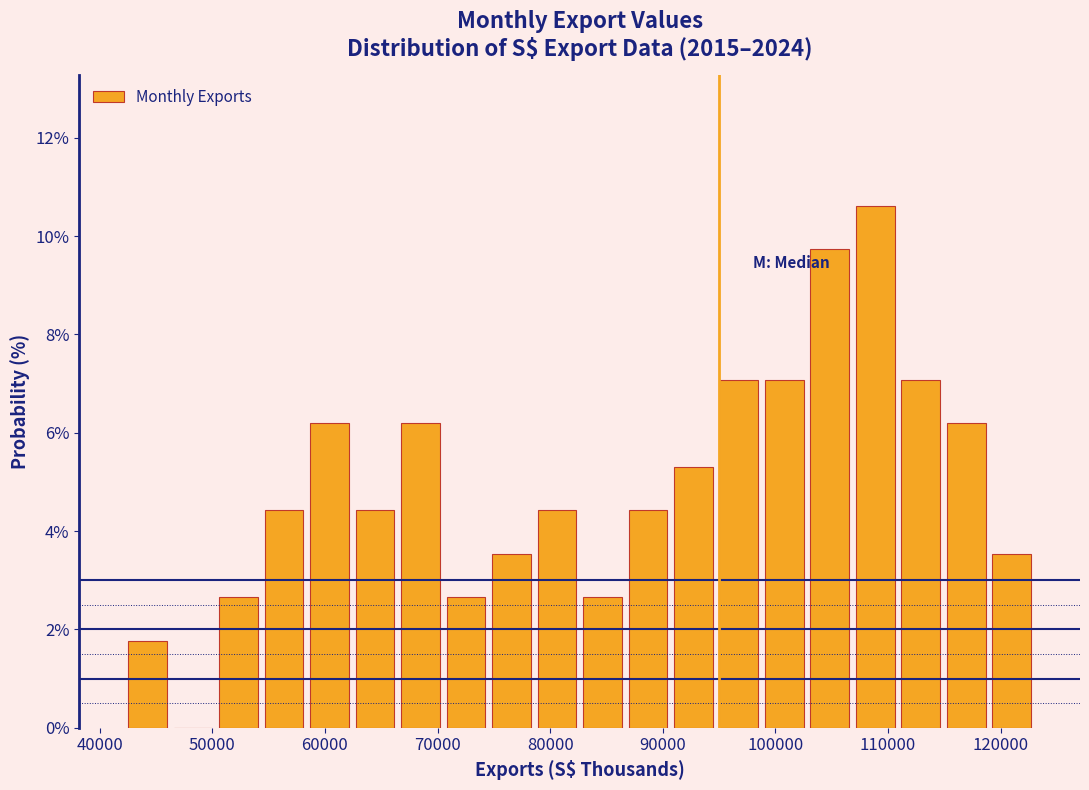

What is the height of the bar covering 50000 to 54000 on the x-axis? Neither the bar edges nor the heights are printed on the chart, so give them approximately, as read against the axes.

2.6